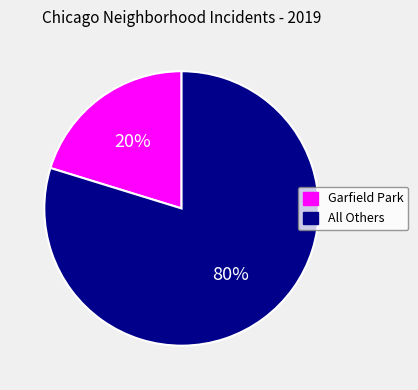

To the nearest percent, what is the difference between the largest and smallest slice percentages?

60%